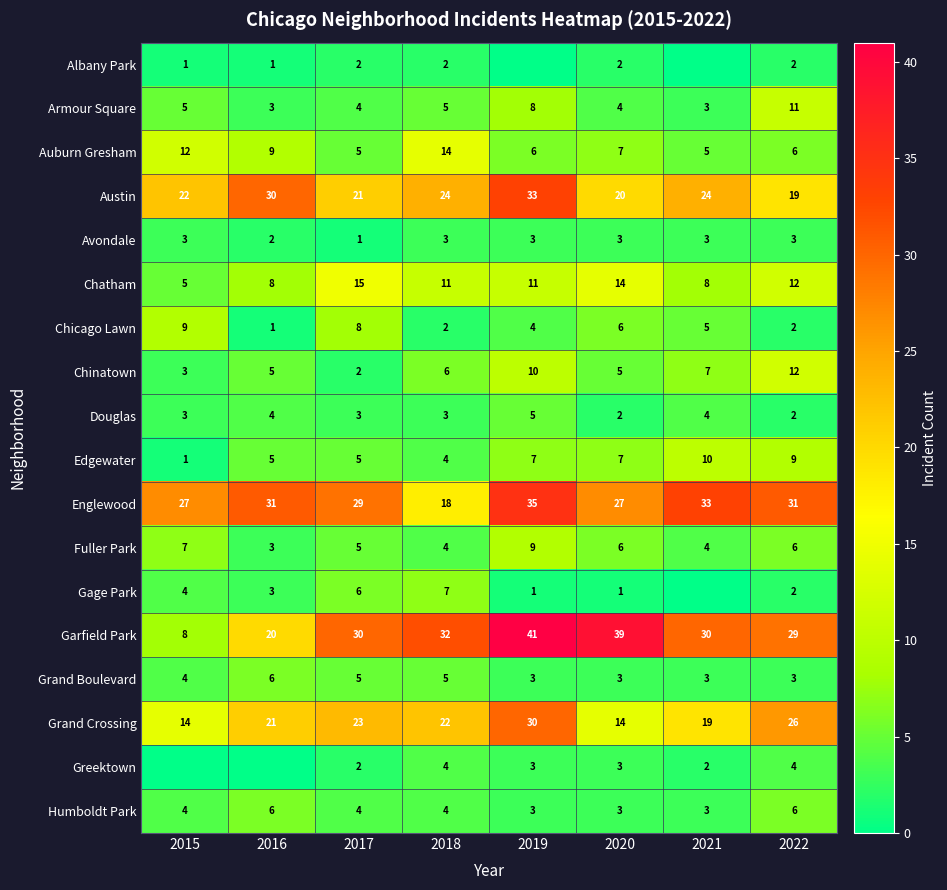

How many Chatham values are between 8 and 14?

6